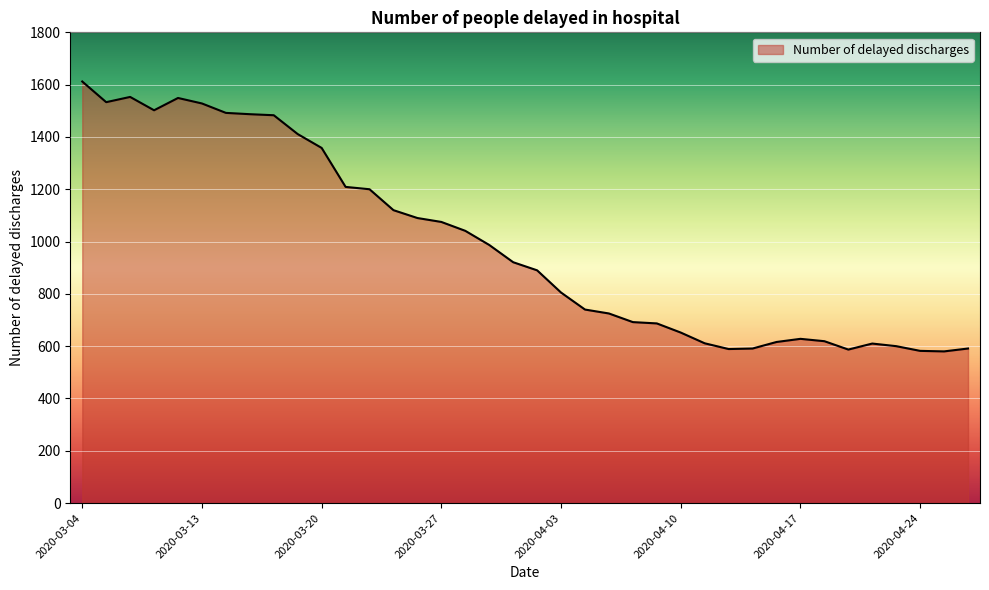

How many series are shown in this chart?

1